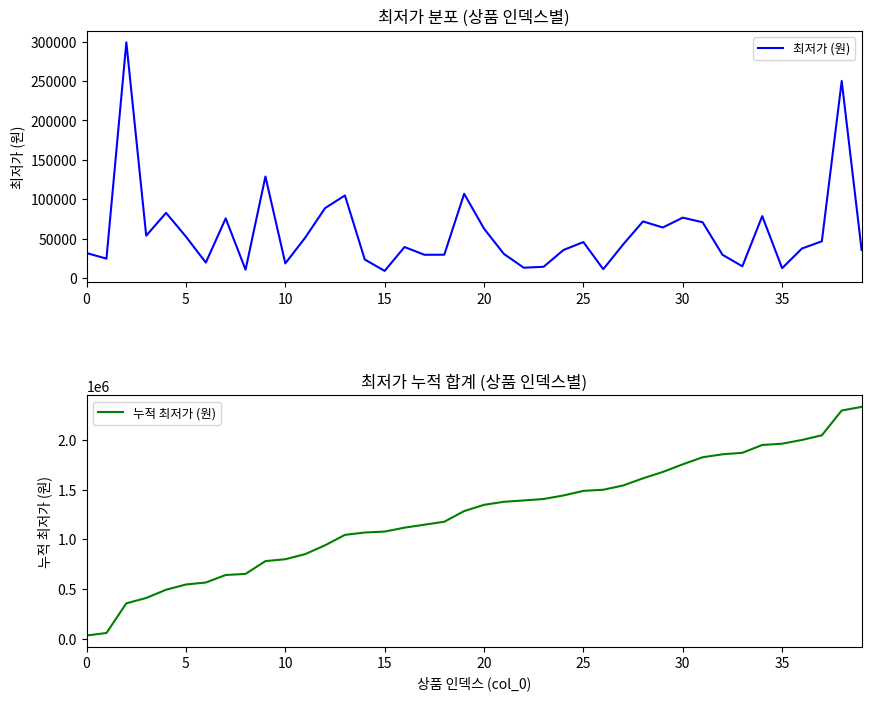

What is the highest value of the 최저가 (원) series?

299000